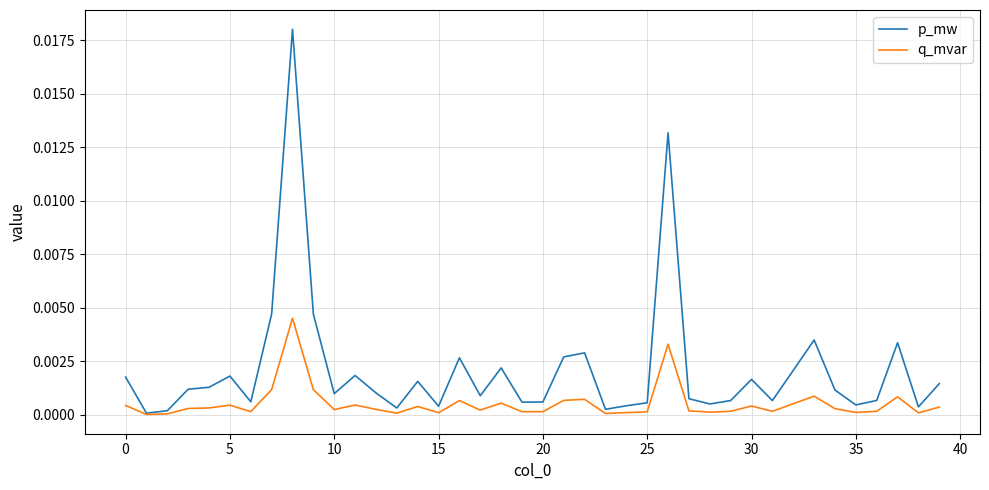

Which series has the largest total across all categories?

p_mw